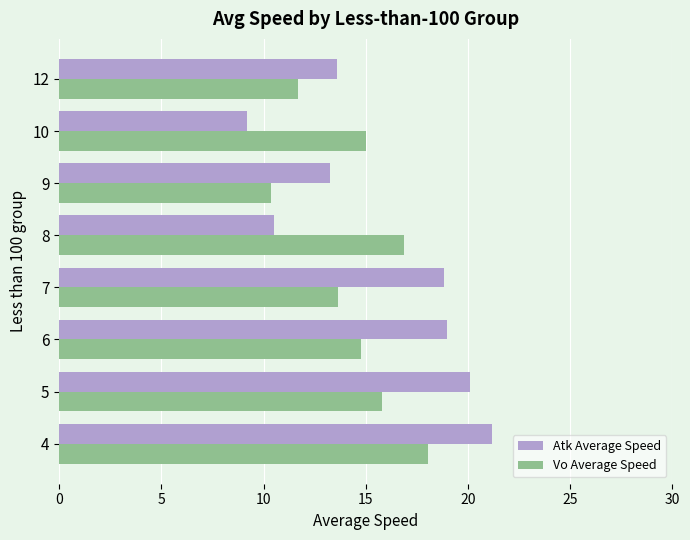

Is it true that Vo Average Speed equals 10.4 at 9?

True